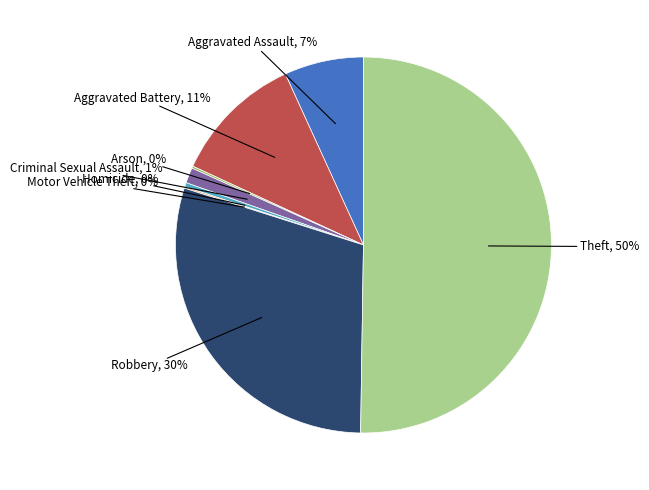

To the nearest percent, what is the average slice percentage?

12%